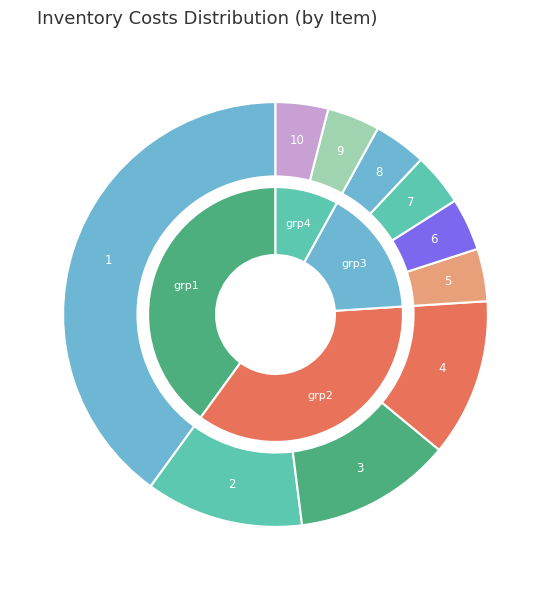

How many segments does this pie chart have?

10